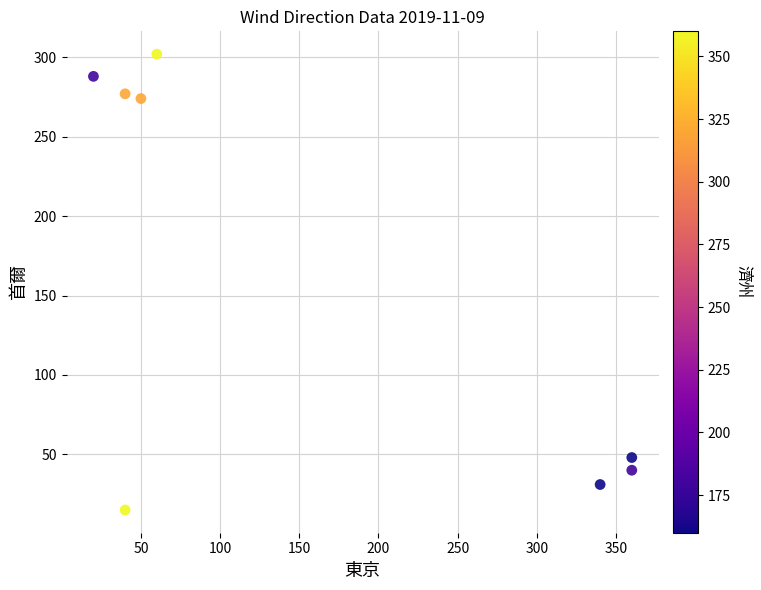

What Y value in the scatter plot is closest to 158?

48